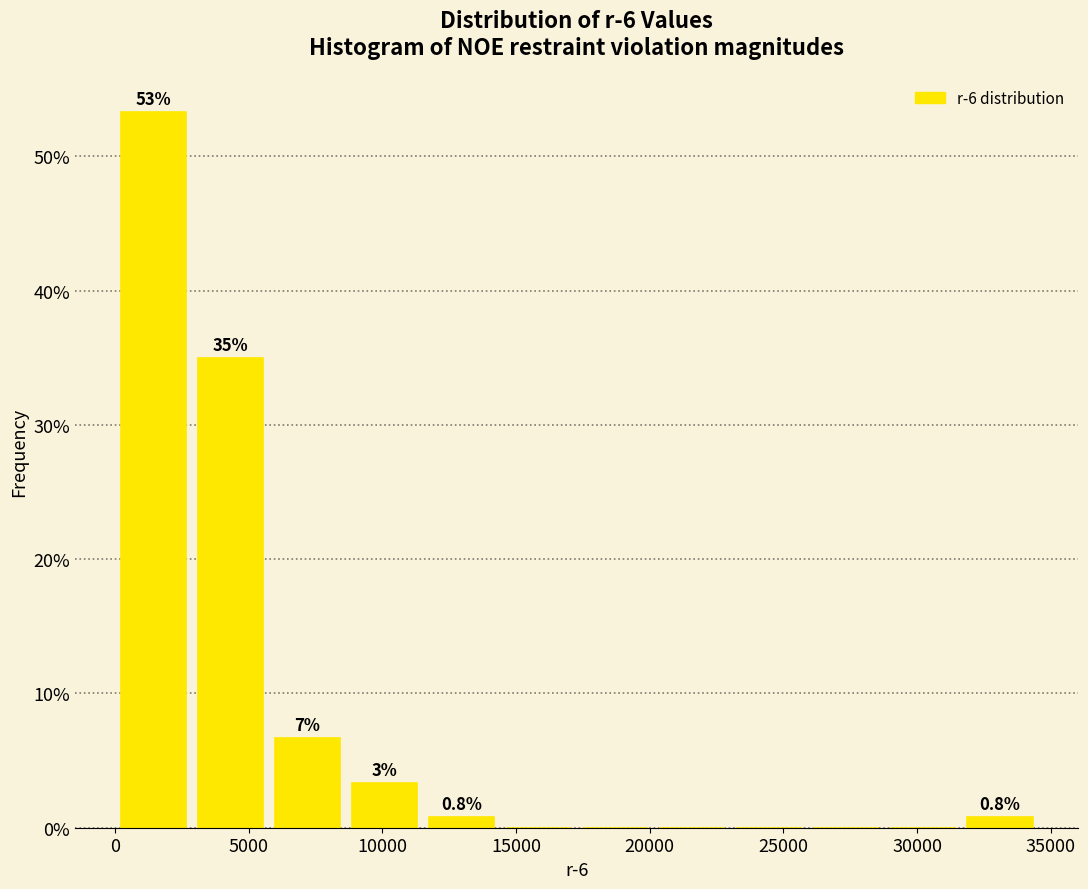

Which range on the x-axis has the tallest bar?

0 to 3000